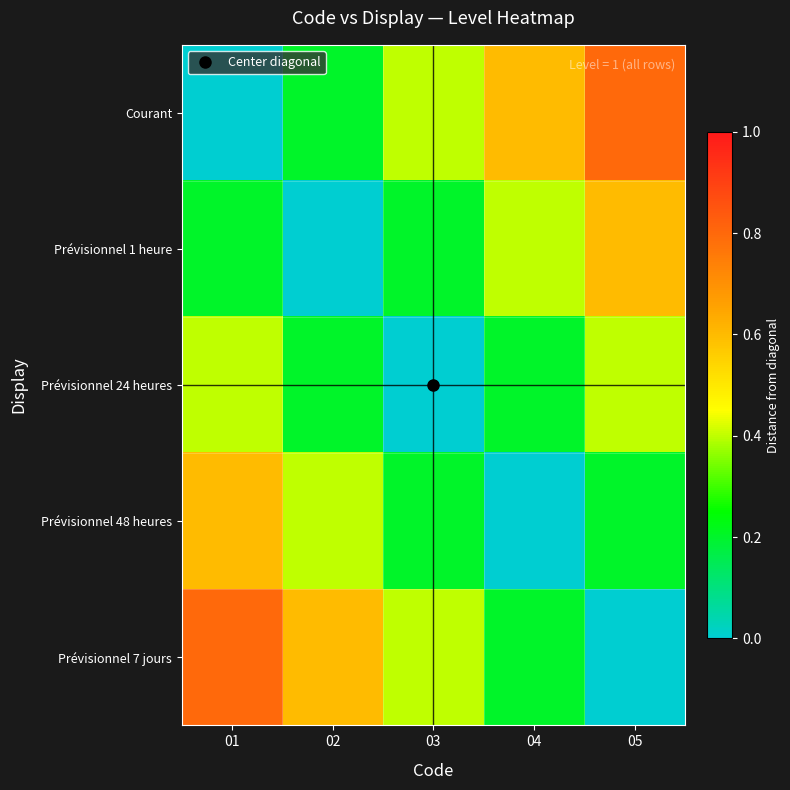

Which series has the largest total across all categories?

Courant